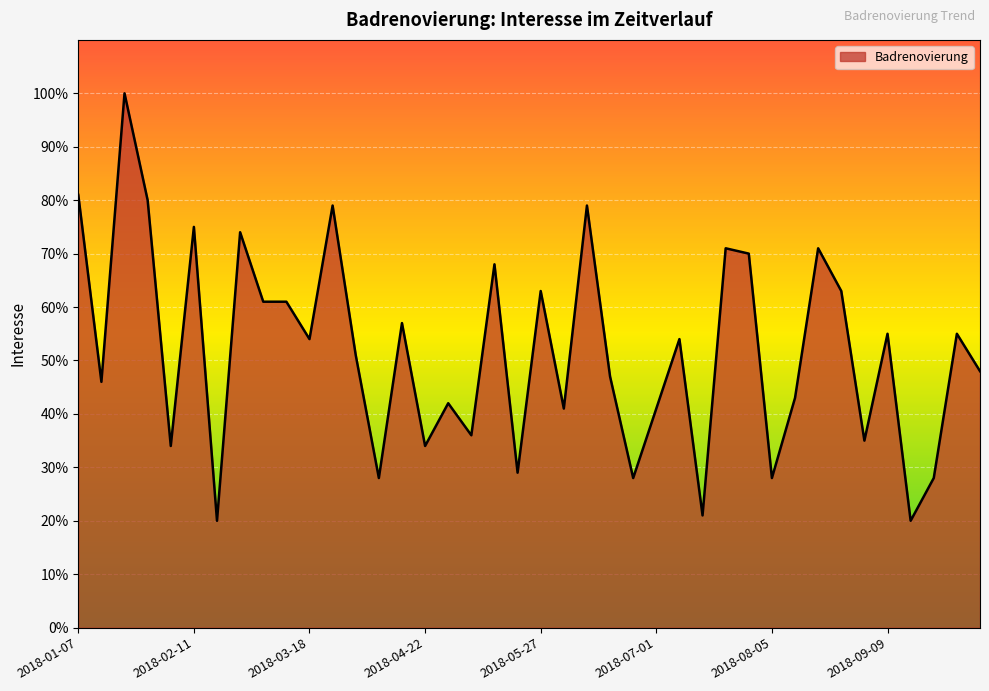

What is the maximum value shown in the chart?

100